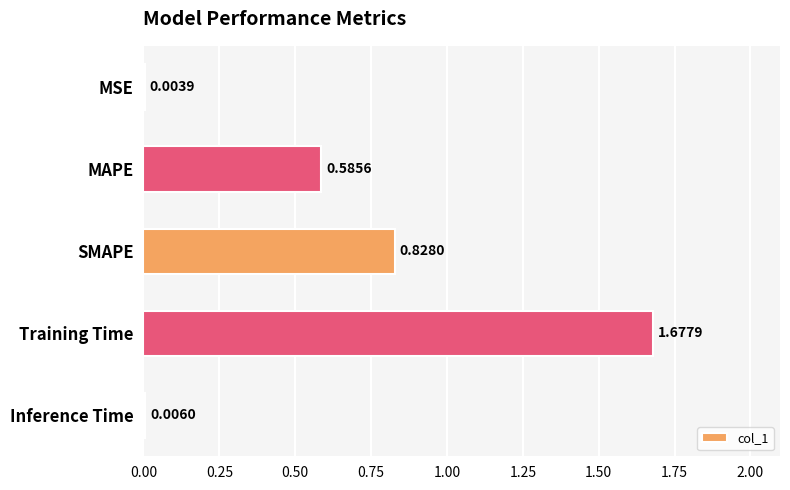

What is the change in value from MAPE to Inference Time?

-0.6